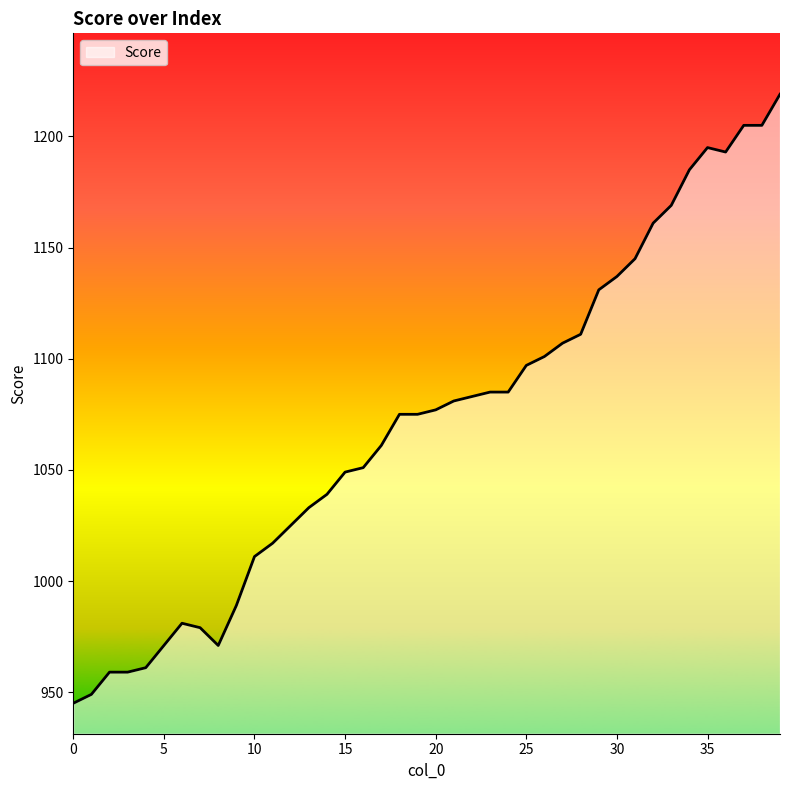

What is the minimum value shown in the chart?

945